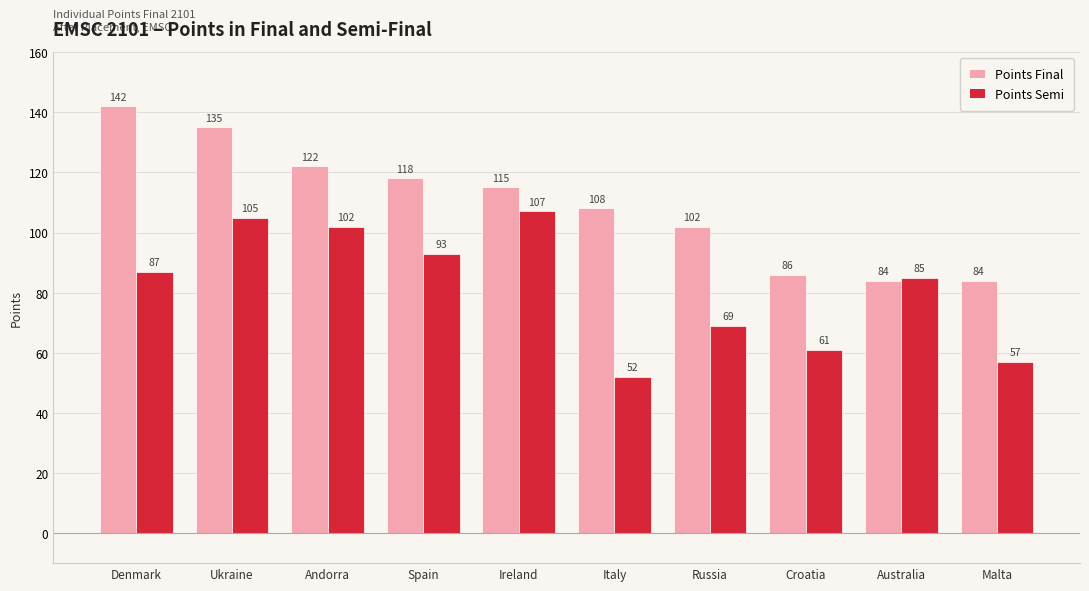

Count the number of categories in the chart.

10